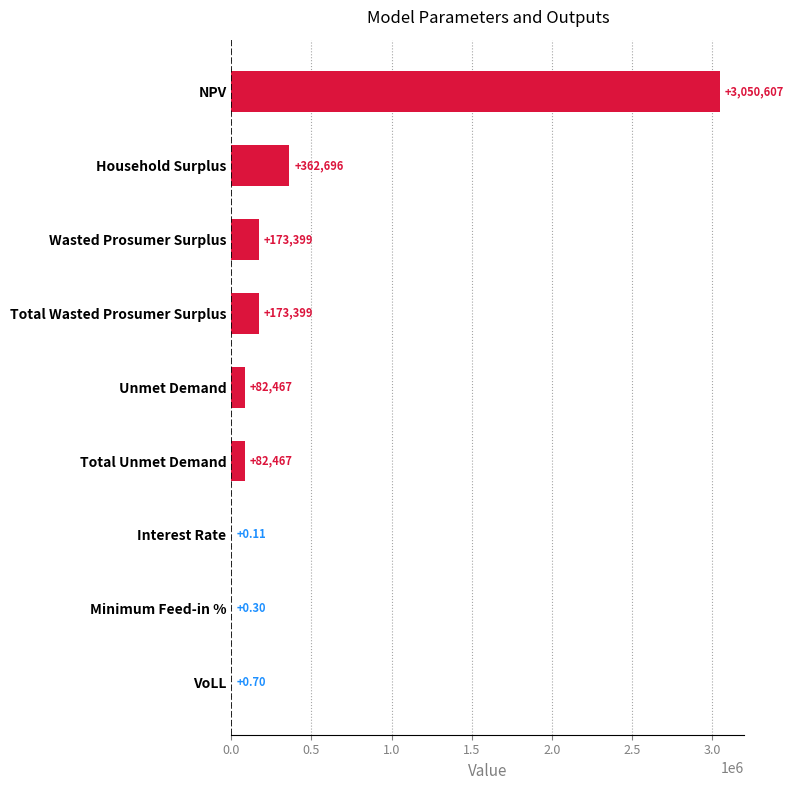

At which label is the value closest to 1525303?

Household Surplus